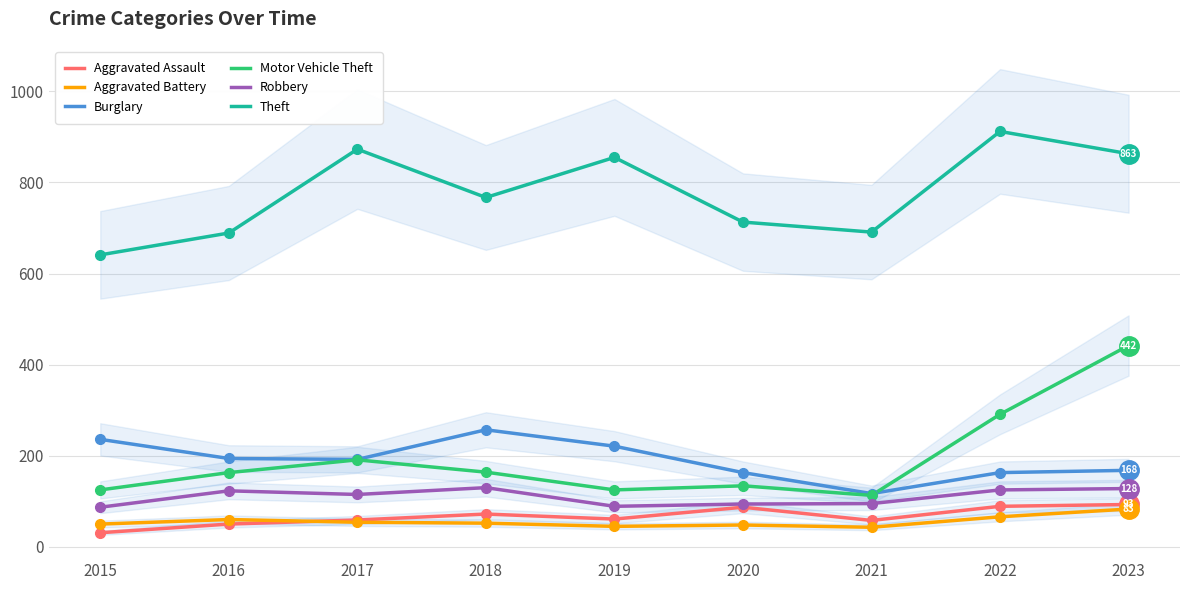

How many interior local peaks does the Aggravated Battery series have?

2